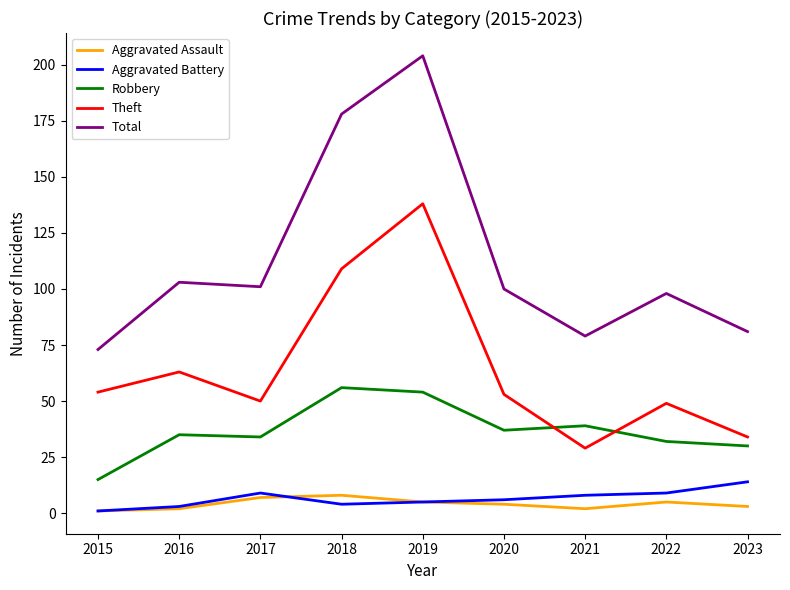

Which series has the largest total across all categories?

Total